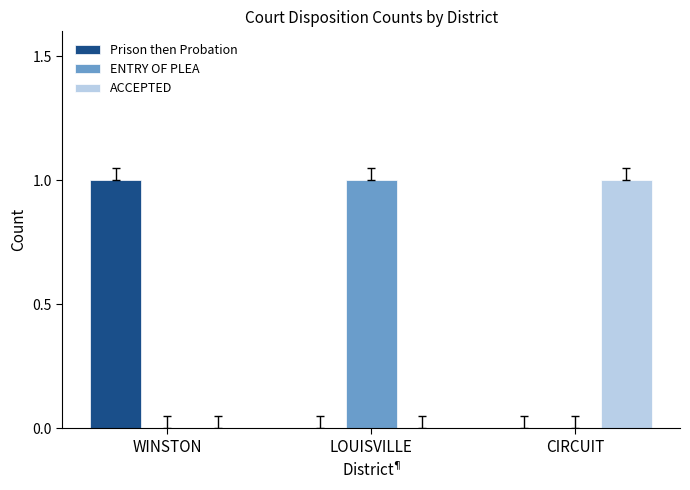

What are all the series names shown in the legend?

Prison then Probation, ENTRY OF PLEA, ACCEPTED